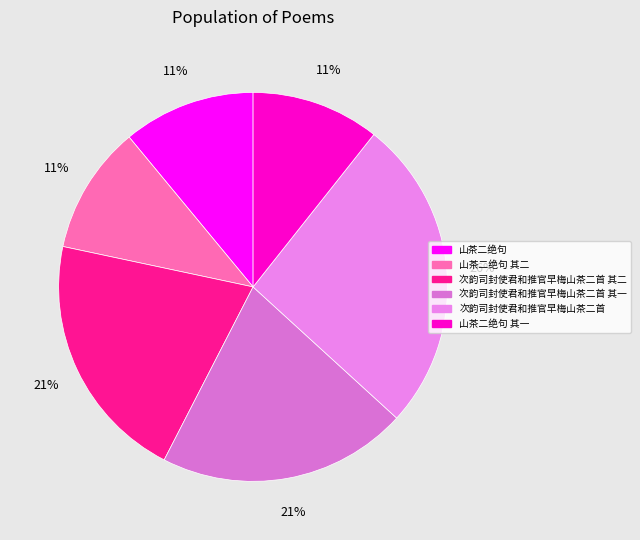

How many segments does this pie chart have?

6